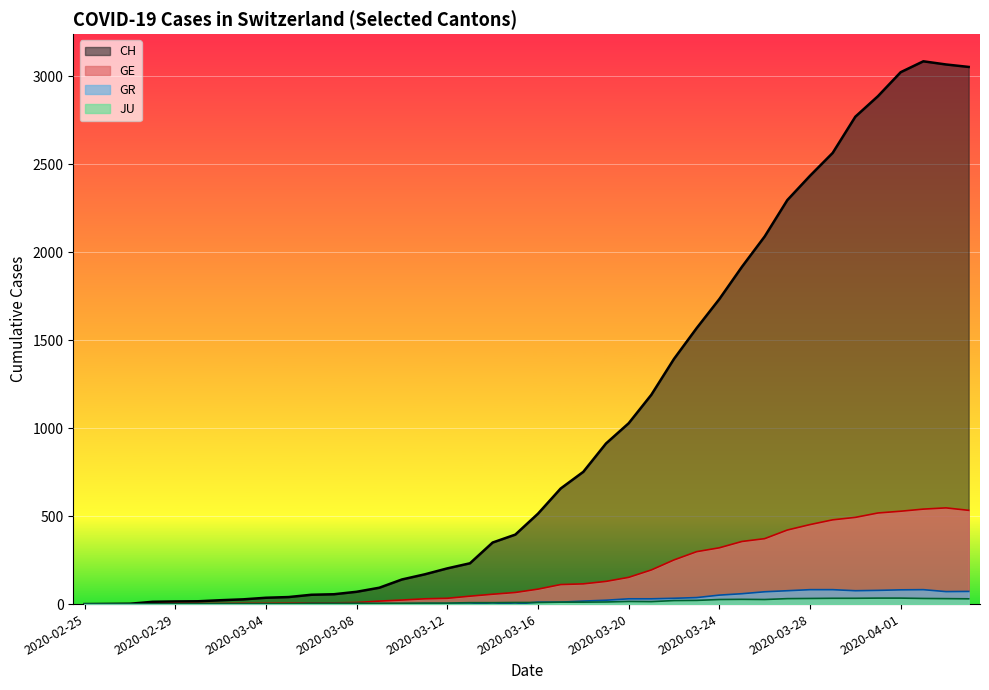

What are all the series names shown in the legend?

CH, GE, GR, JU